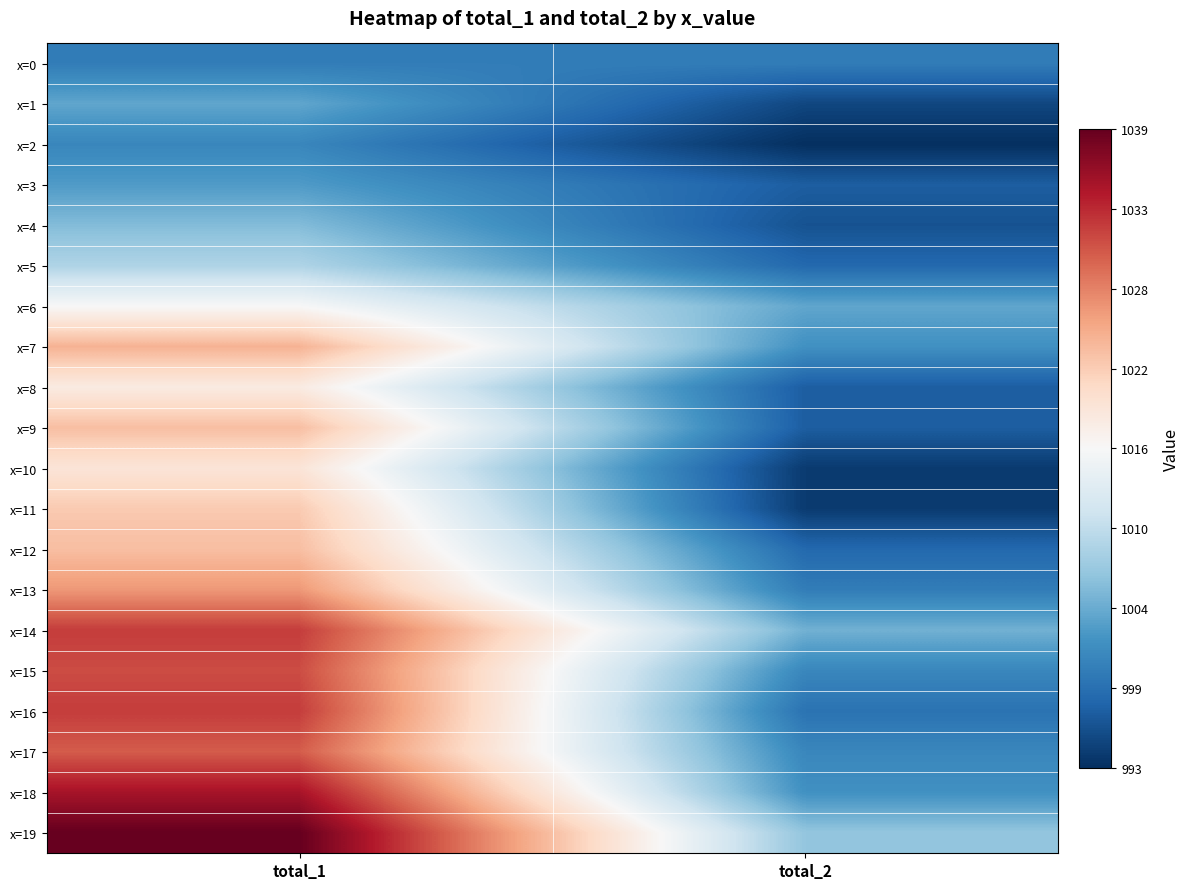

List the series in order of their peak value, highest first.

x=19, x=18, x=14, x=16, x=15, x=17, x=13, x=7, x=9, x=12, x=11, x=10, x=8, x=6, x=5, x=4, x=1, x=3, x=2, x=0